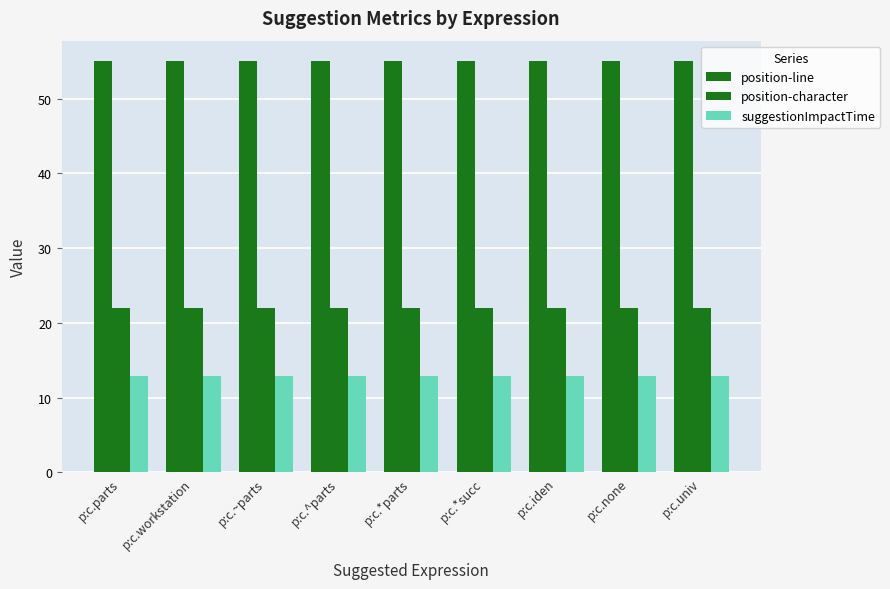

What is the label of the 8th bar from the right?

p:c.workstation